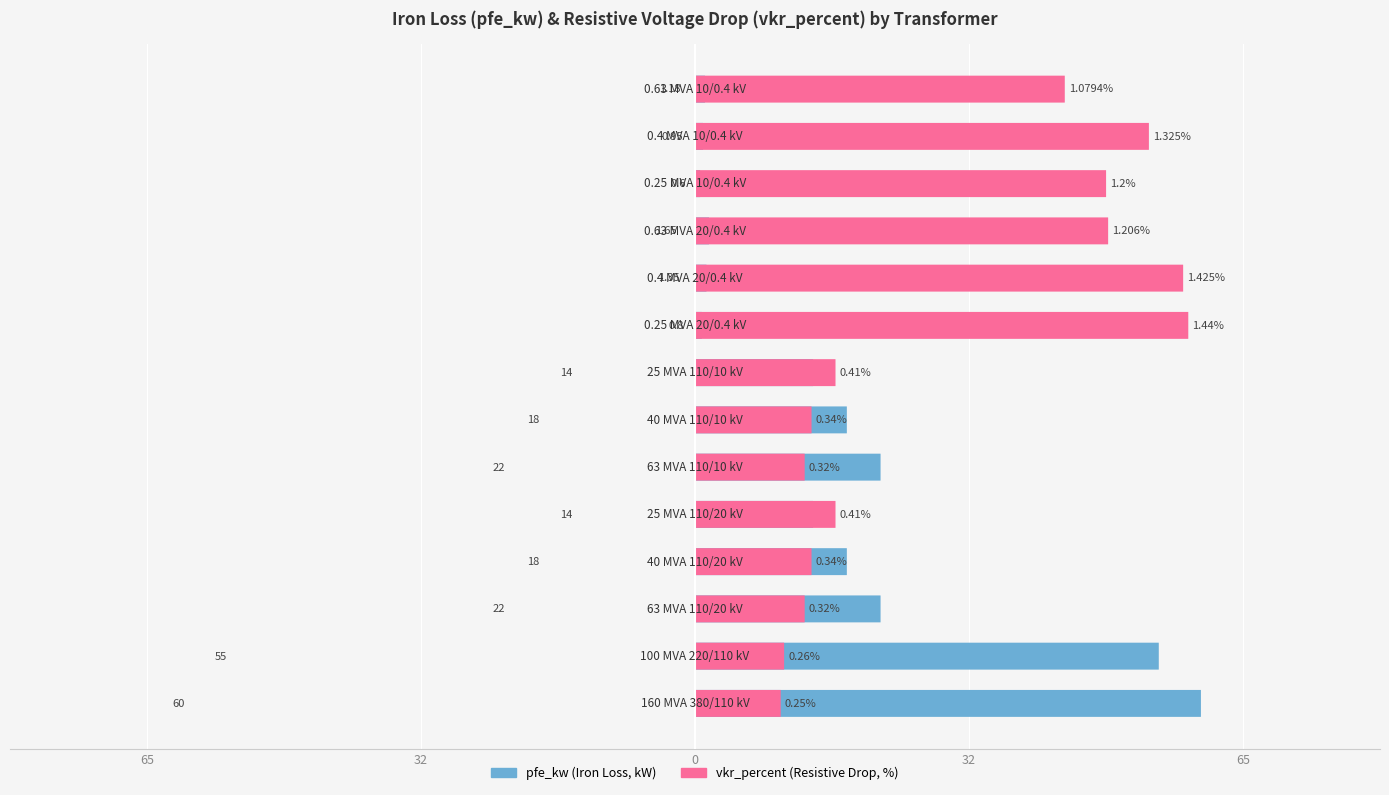

Is the value of pfe_kw at 32 greater than the value of vkr_percent at 11?

No